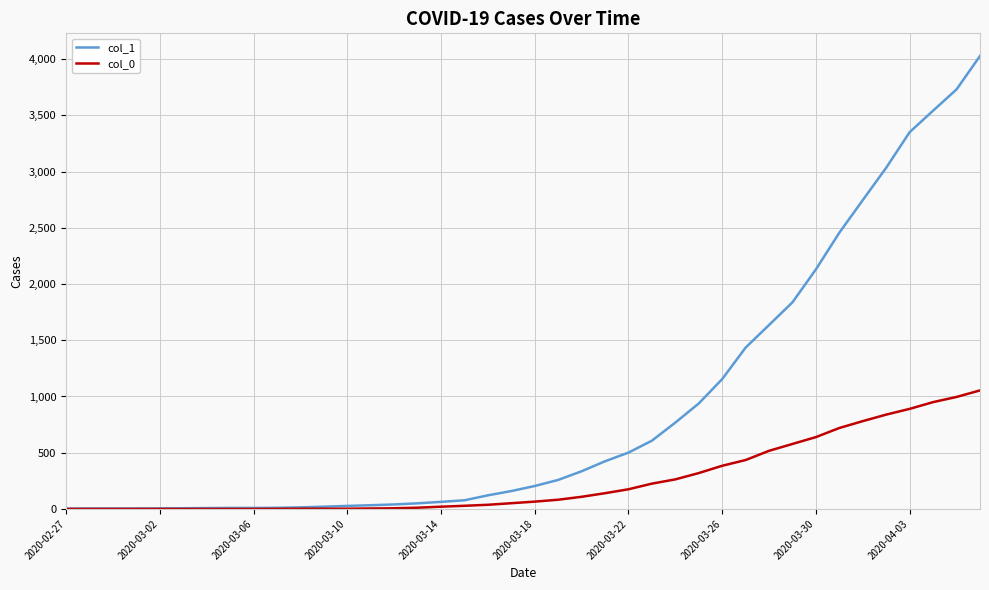

What is the greatest value displayed?

4028